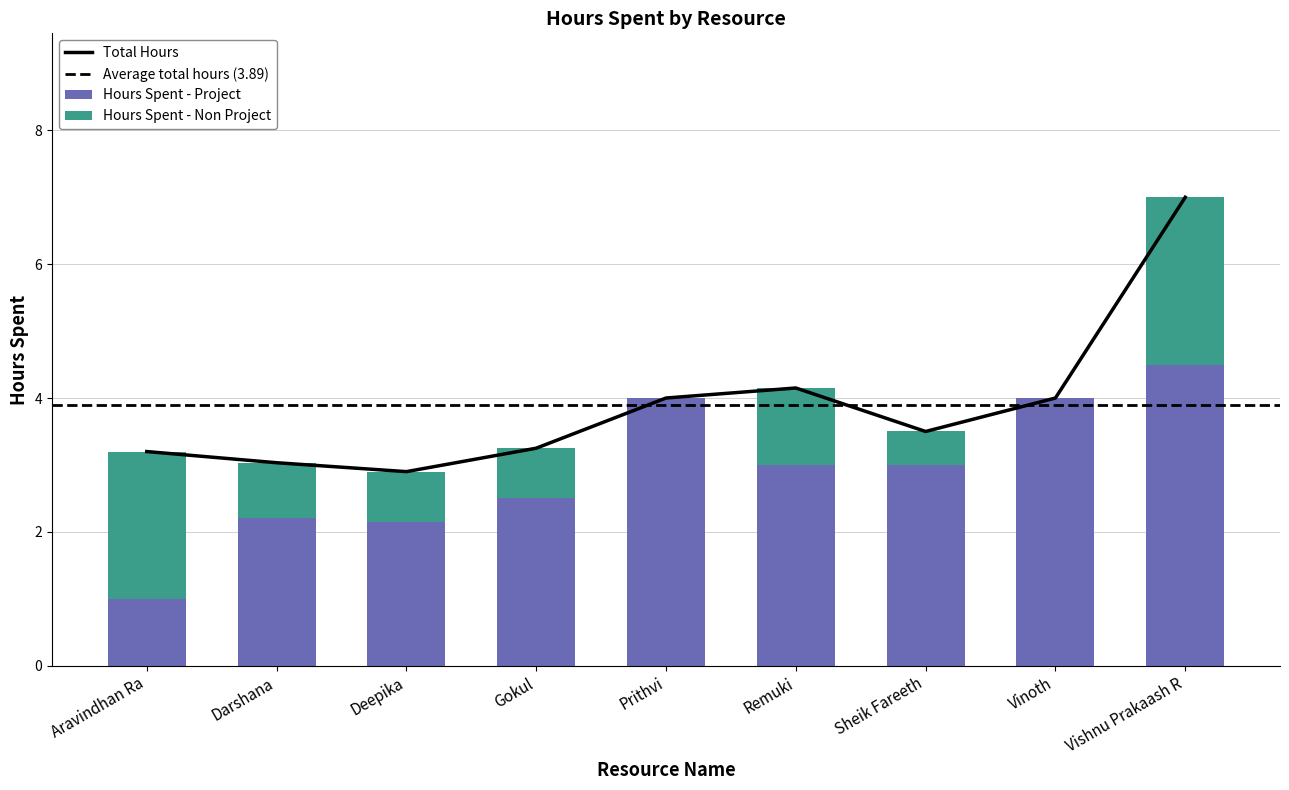

What is the highest value of the Hours Spent - Project series?

4.5